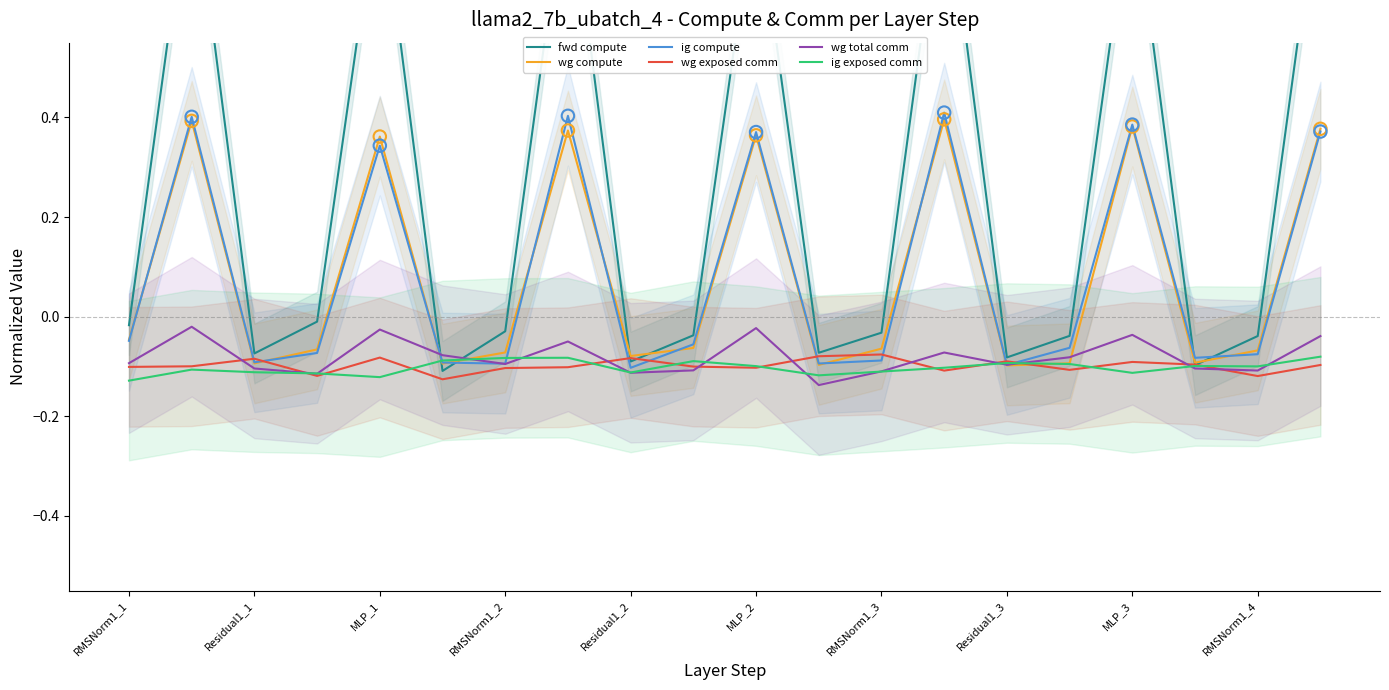

Which series has the largest total across all categories?

fwd compute